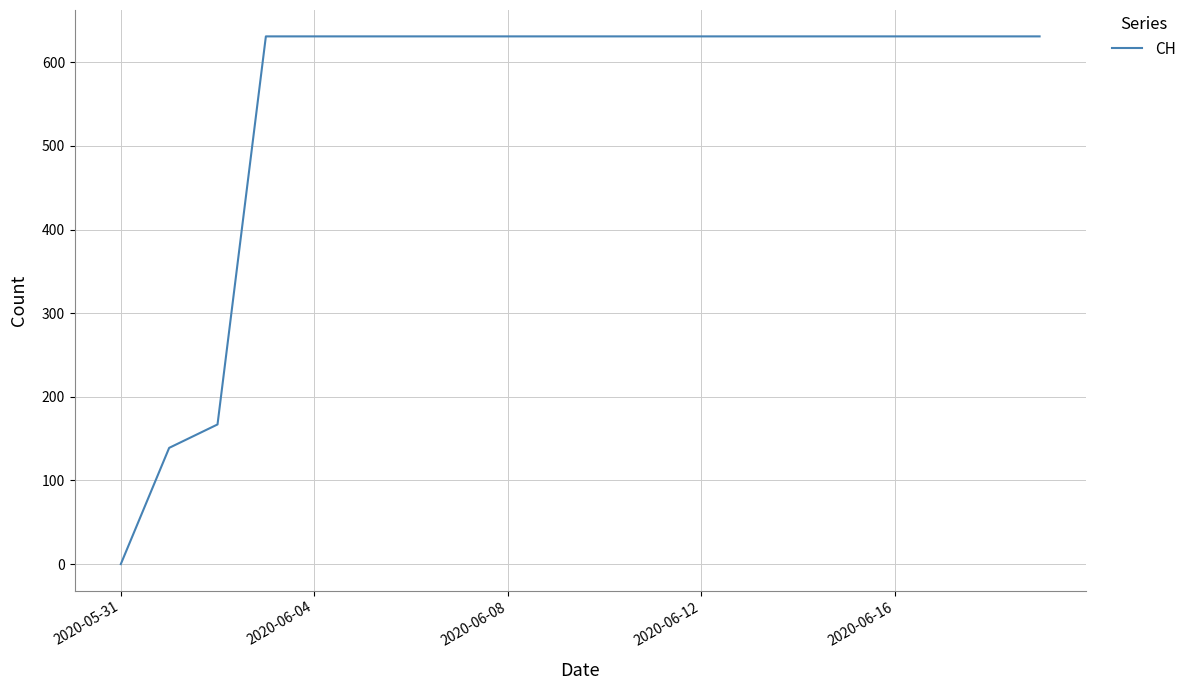

What is the sum of all values?

11033